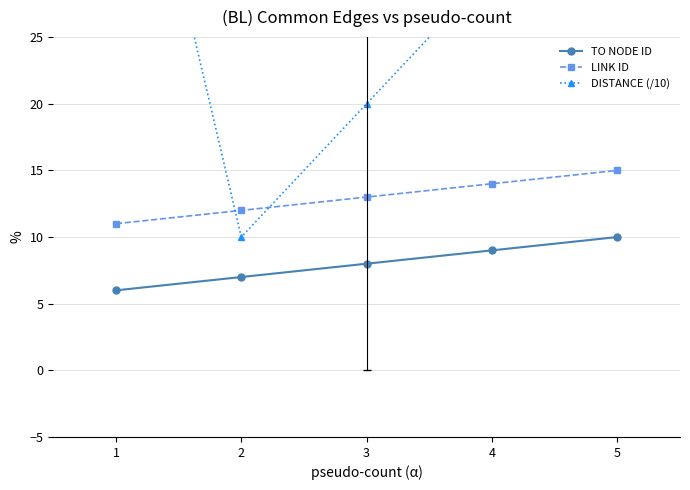

True or false: DISTANCE (/10) has more than 2 points higher than both neighbors.

False